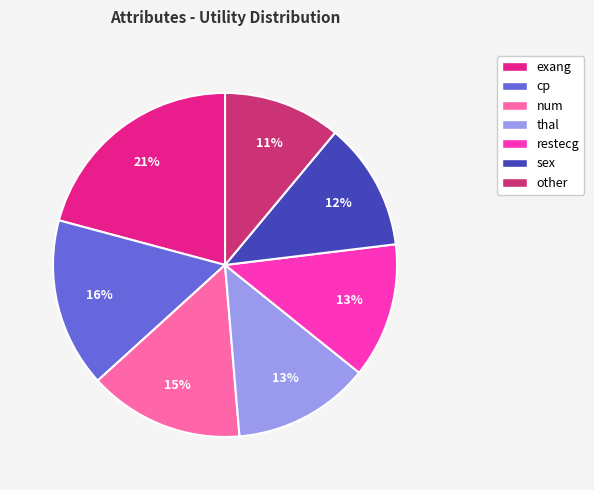

To the nearest percent, what is the average slice percentage?

14%